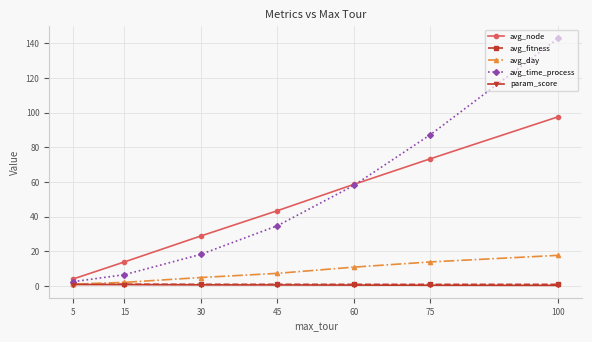

What is the sum of the avg_node values at 5 and 30?

32.8